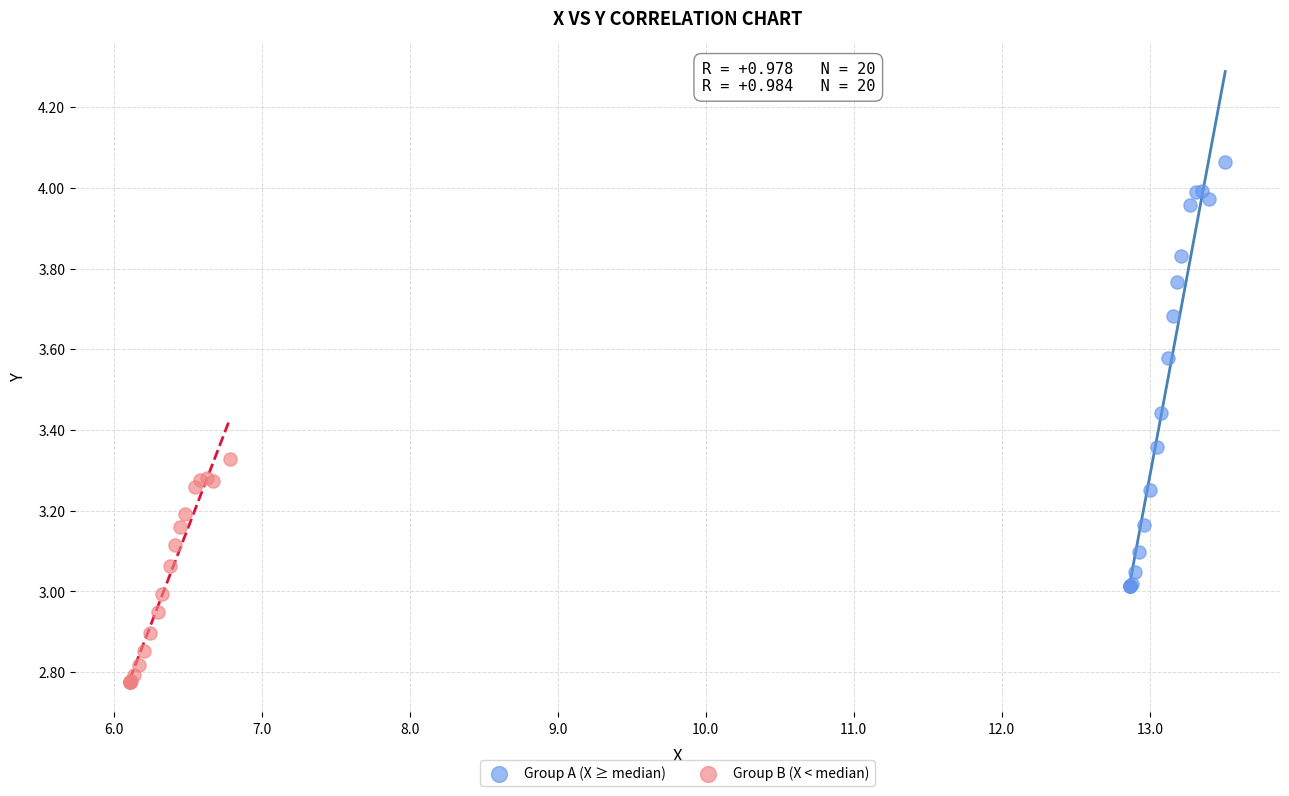

Which series has the widest spread of Y values?

Group A (X ≥ median)